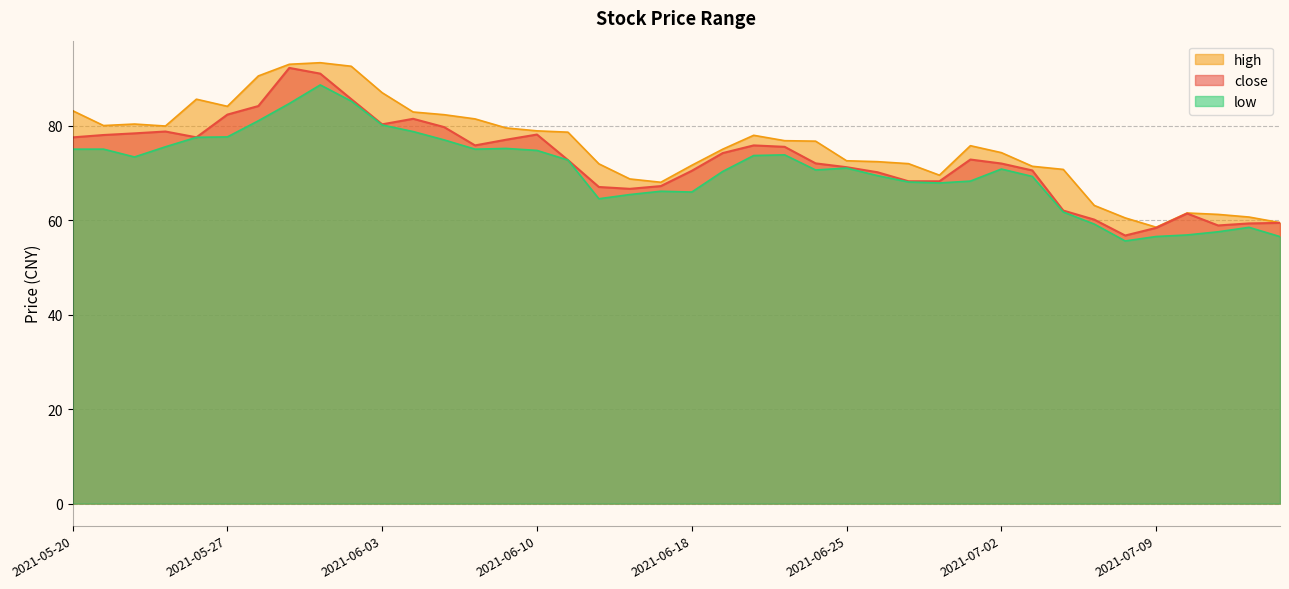

At which category is the sum across all series the highest?

2021-06-01